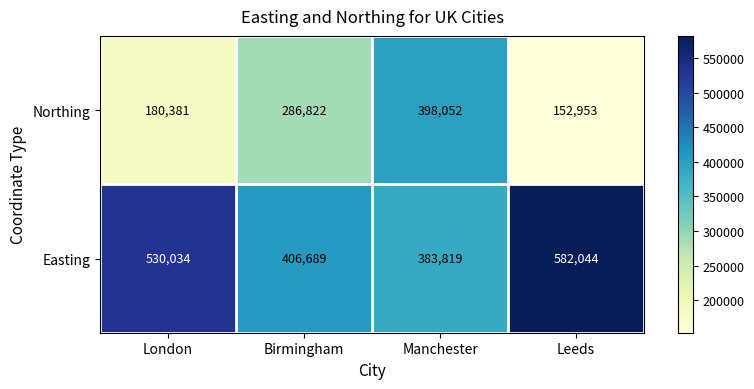

How many distinct data groups are displayed?

2